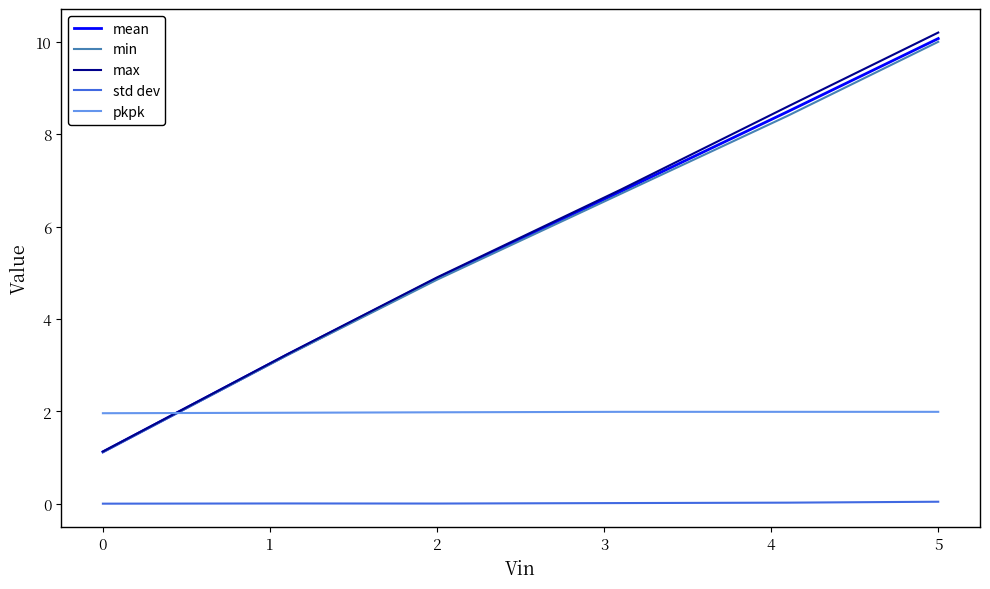

True or false: max and std dev intersect in this chart.

False